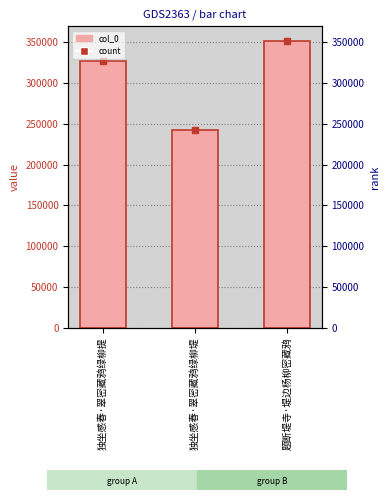

What position from the left is 独坐感春·翠密藏鸦绿柳堤?

2